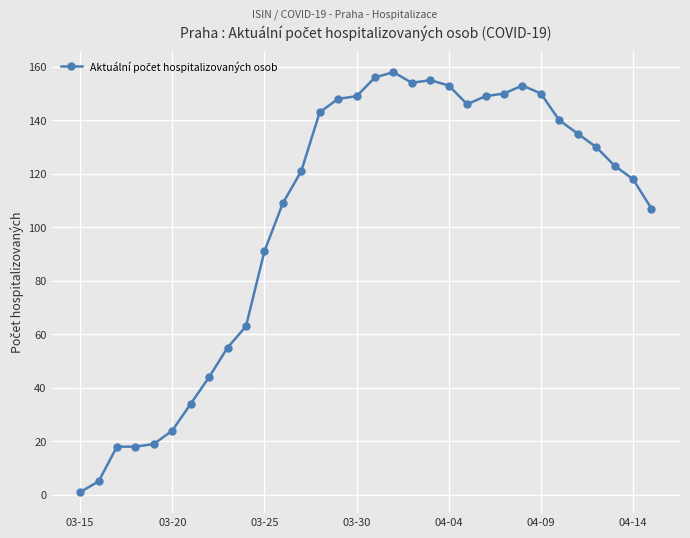

Does the chart have visible grid lines?

Yes